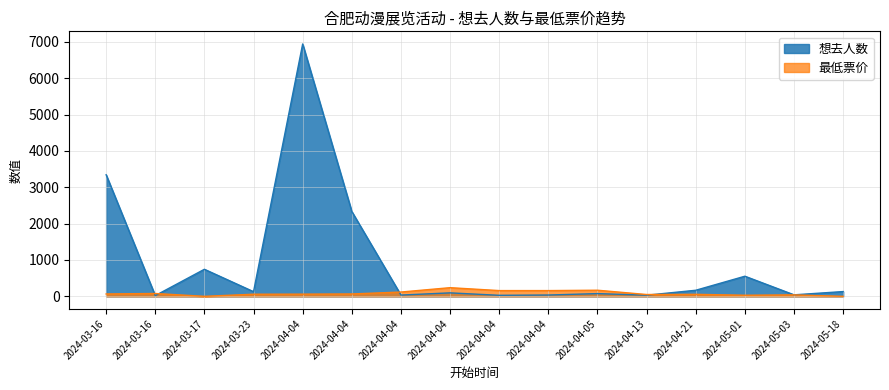

Which series has the largest range (max minus min)?

想去人数